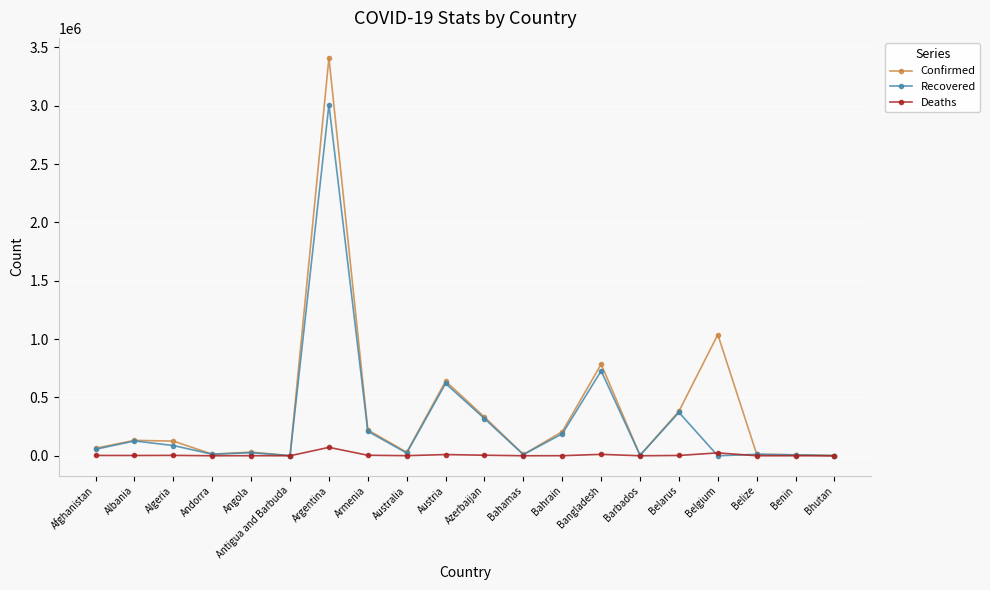

How many values in the Deaths series are below 2438?

10